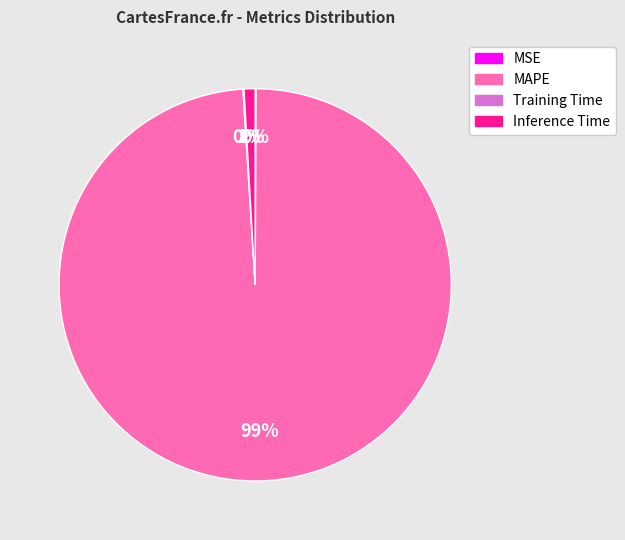

To the nearest percent, what percentage of the pie is MAPE?

99%